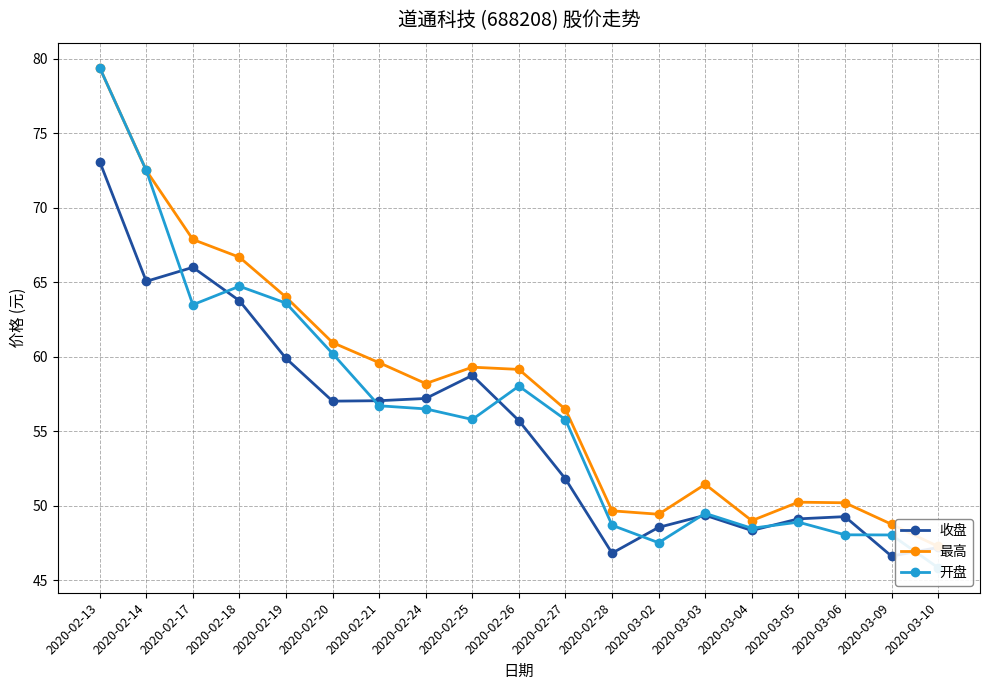

Read the 收盘 value at 2020-03-03.

49.4